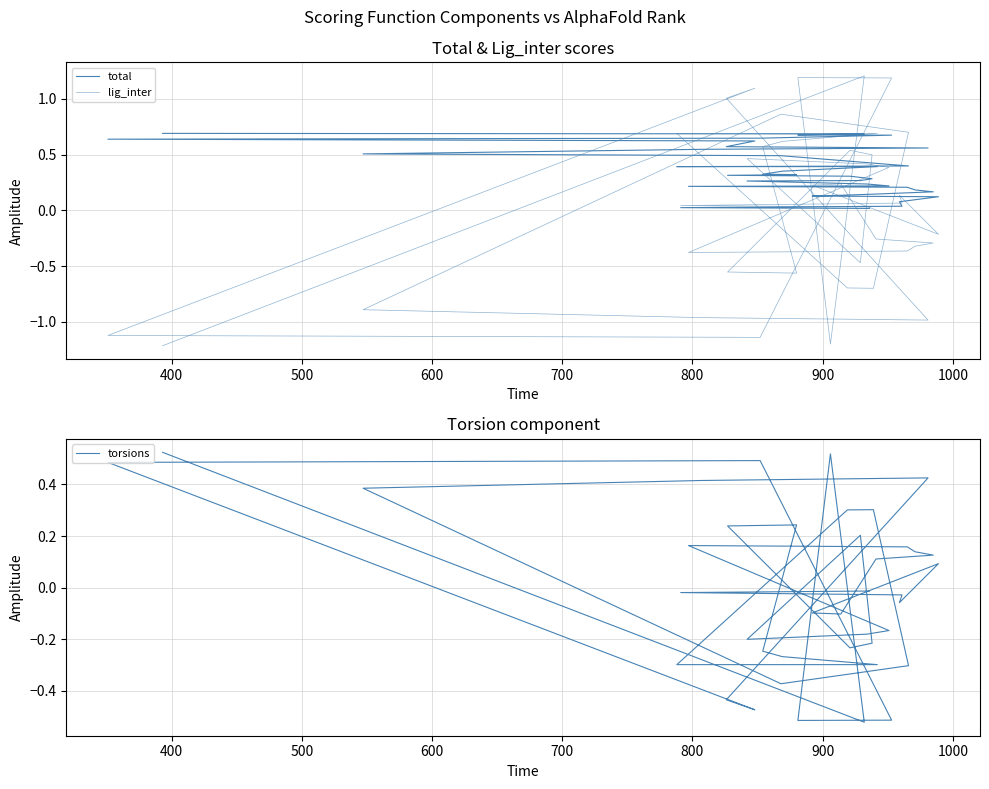

What are all the series names shown in the legend?

total, lig_inter, torsions